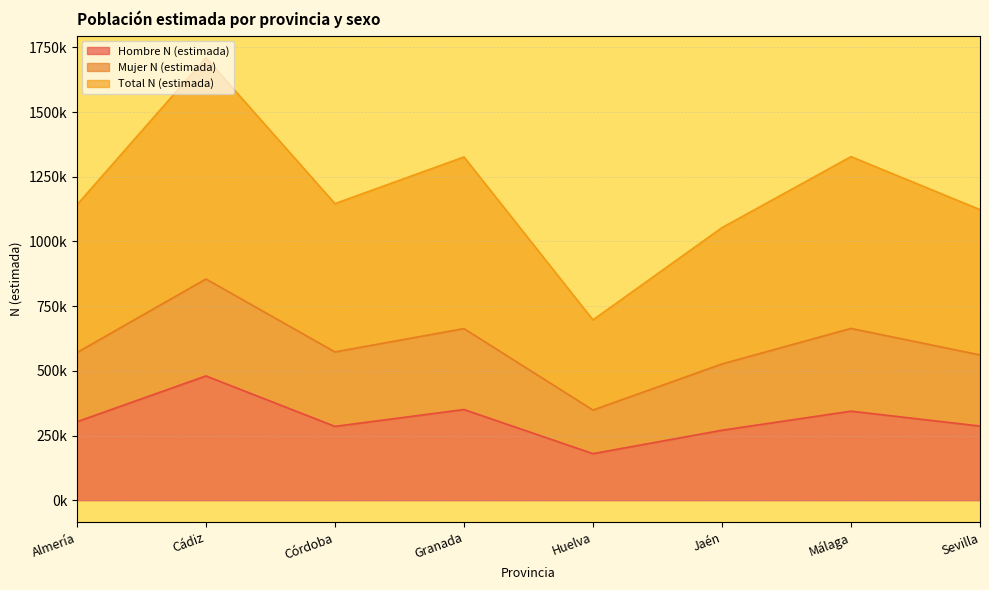

Does the chart display data point markers on the line(s)?

No